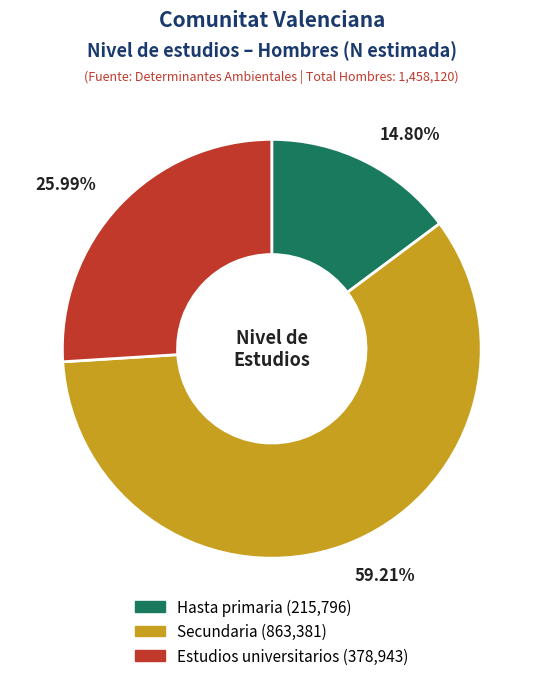

Which slice is the smallest?

Hasta primaria